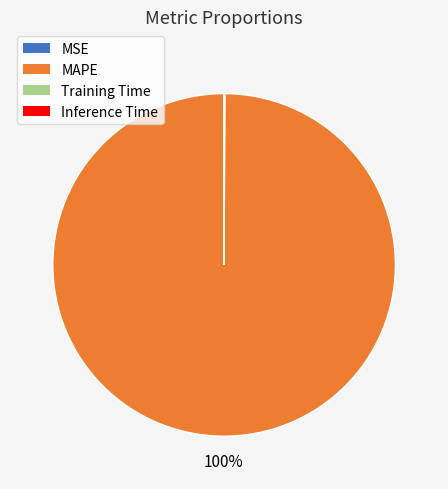

What is the majority slice?

MAPE